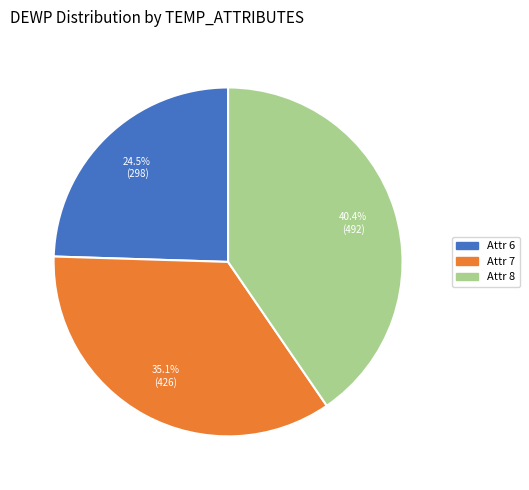

Combined, do Attr 8 and Attr 7 account for over 50%?

Yes